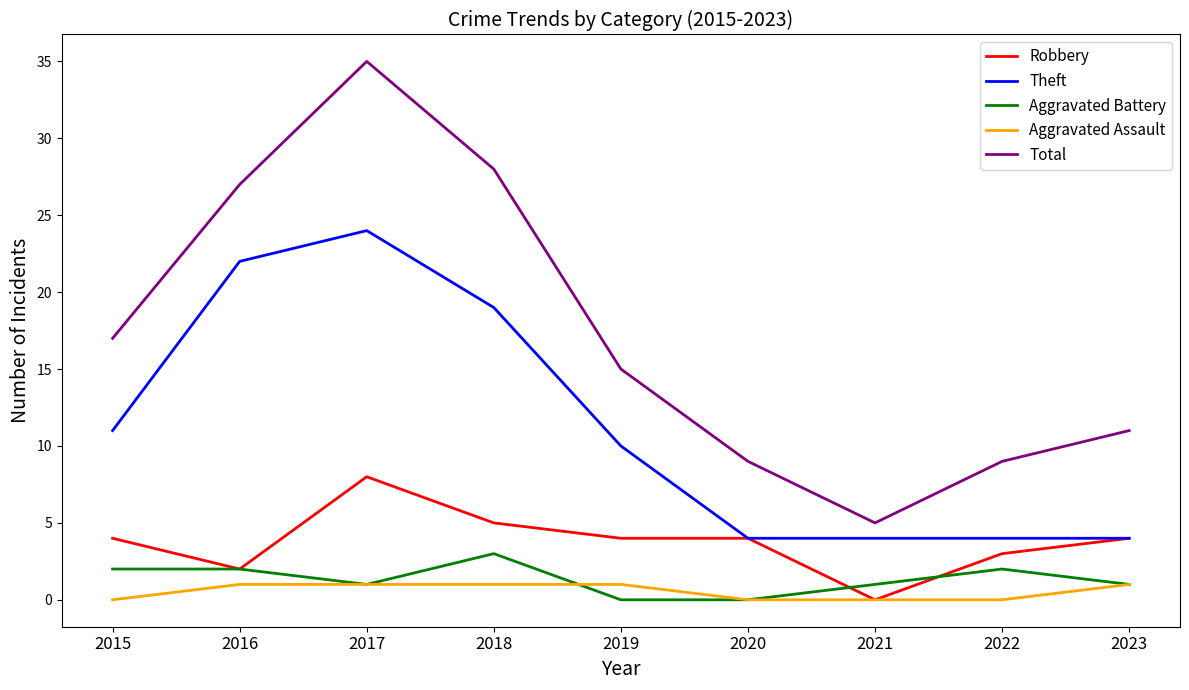

True or false: Theft and Aggravated Assault intersect in this chart.

False